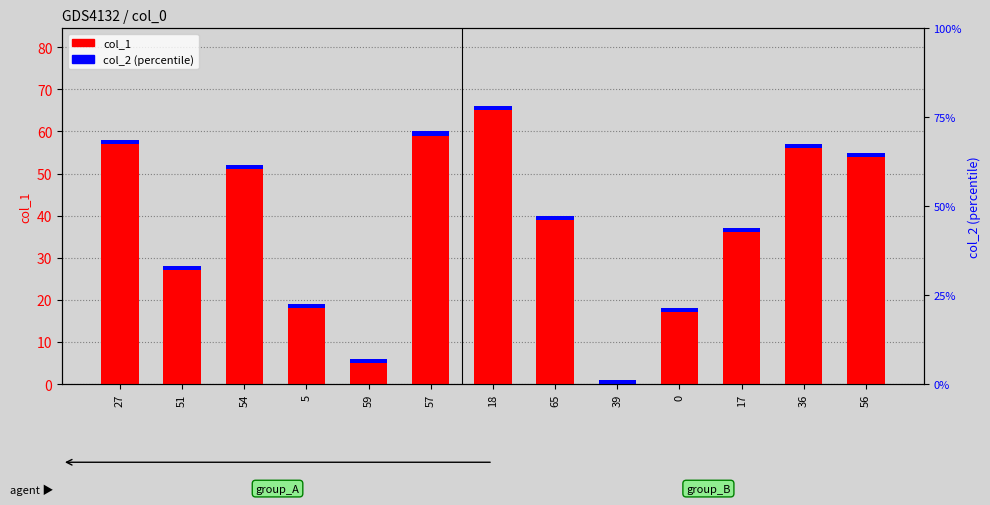

Is the value of col_2 at 51 greater than the value of col_1 at 57?

No